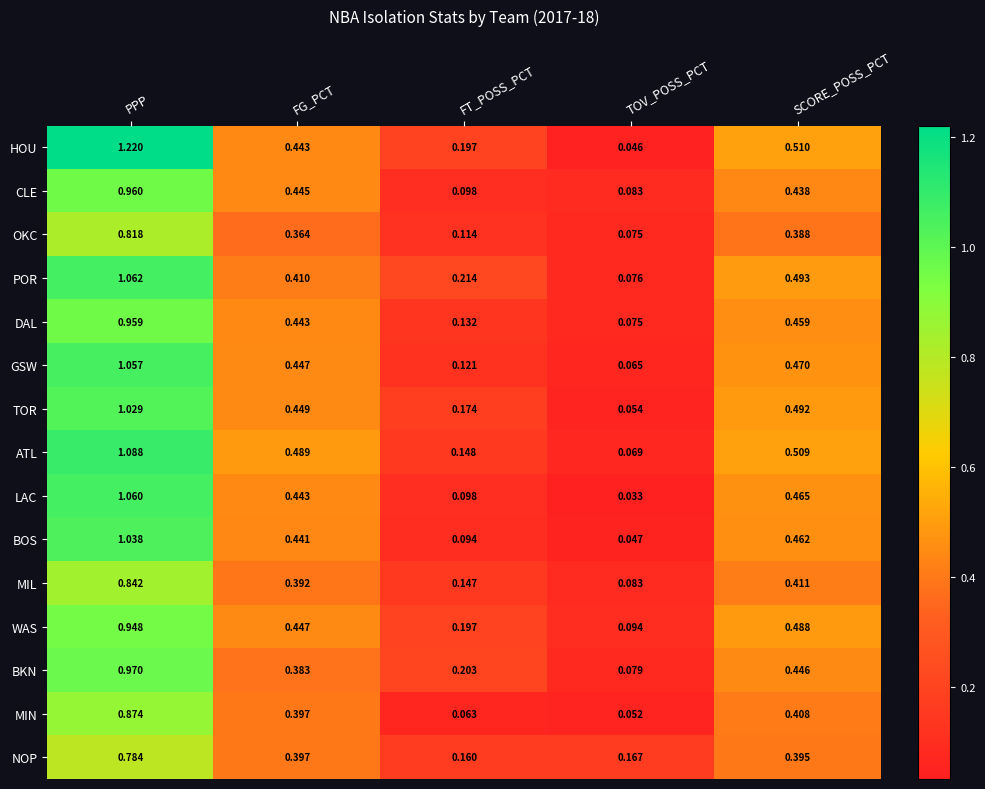

At which category does the chart reach its minimum across all series?

TOV_POSS_PCT